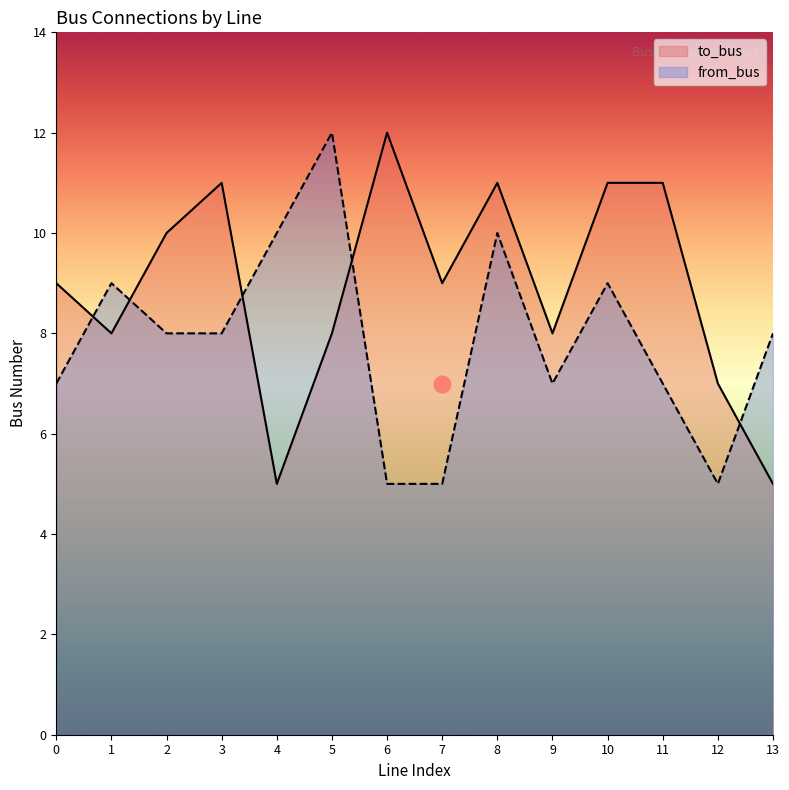

At how many categories does at least one series exceed 10?

6